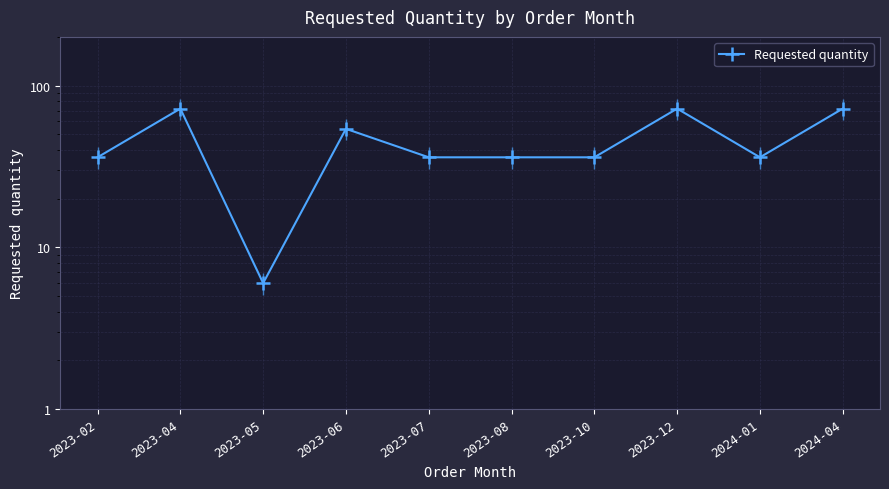

What is the maximum value shown in the chart?

72